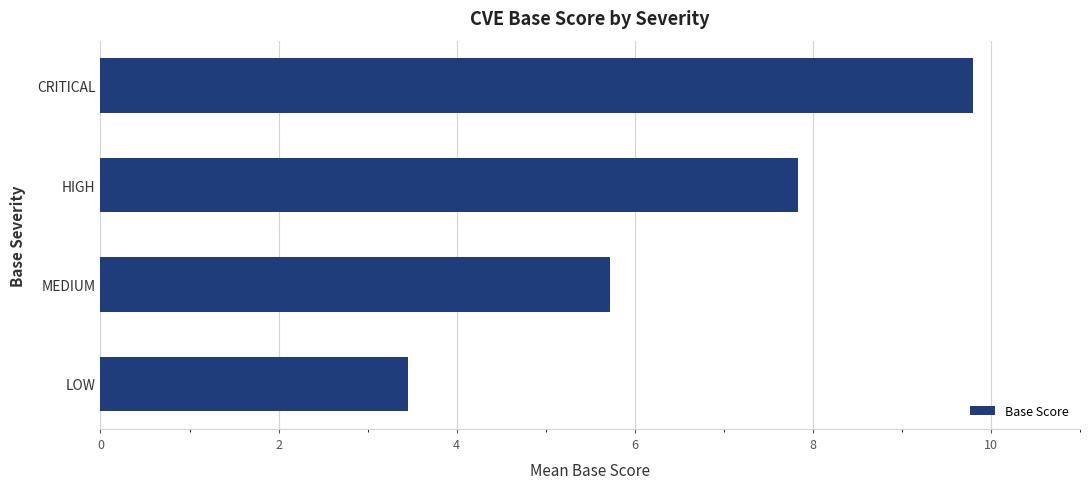

The chart shows a value of 11.0 at HIGH. True or false?

False